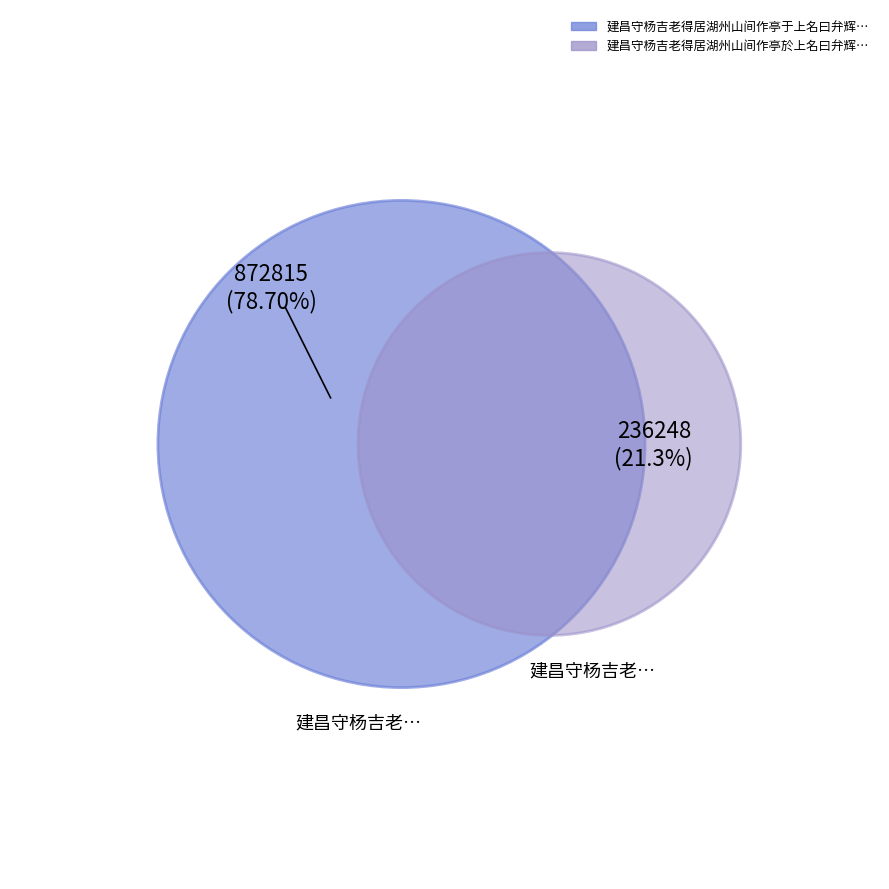

Is there a majority slice in this chart?

Yes